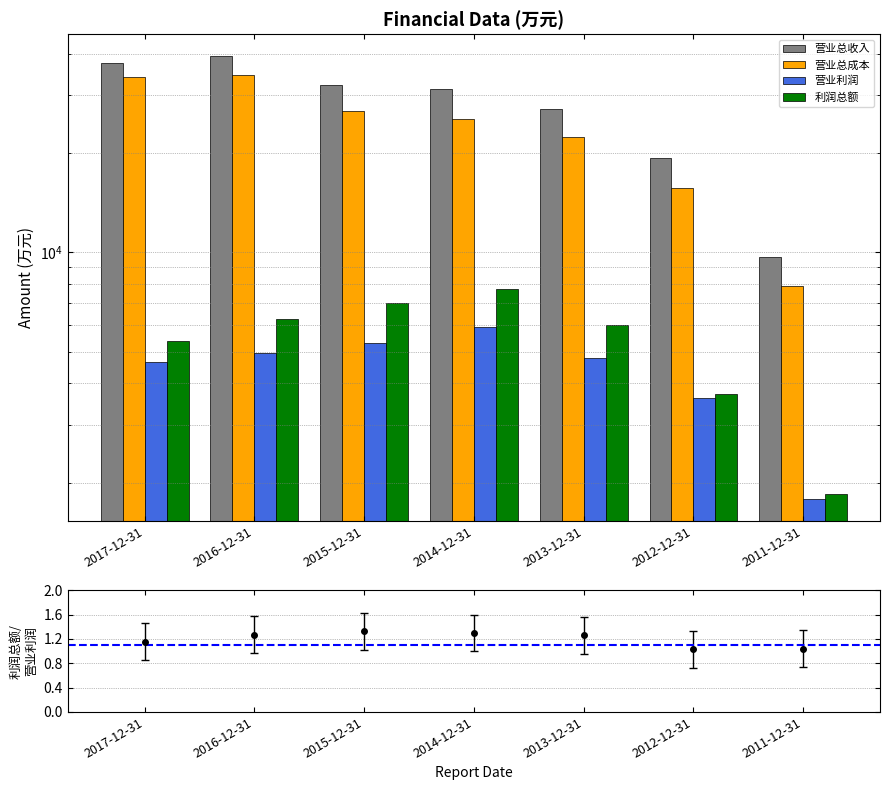

Which has a higher value, 2016-12-31 or 2011-12-31?

2016-12-31